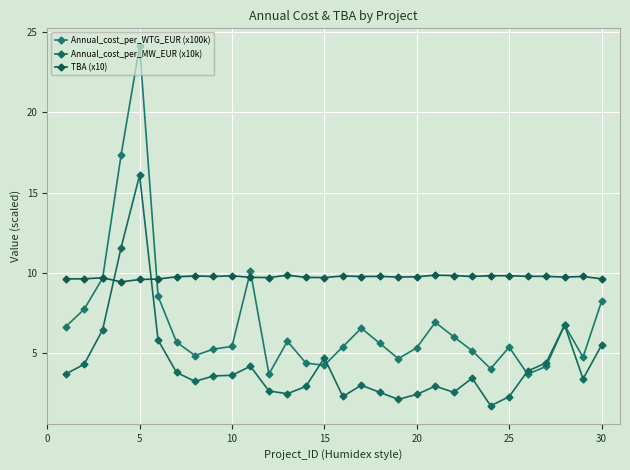

Count the number of categories in the chart.

30